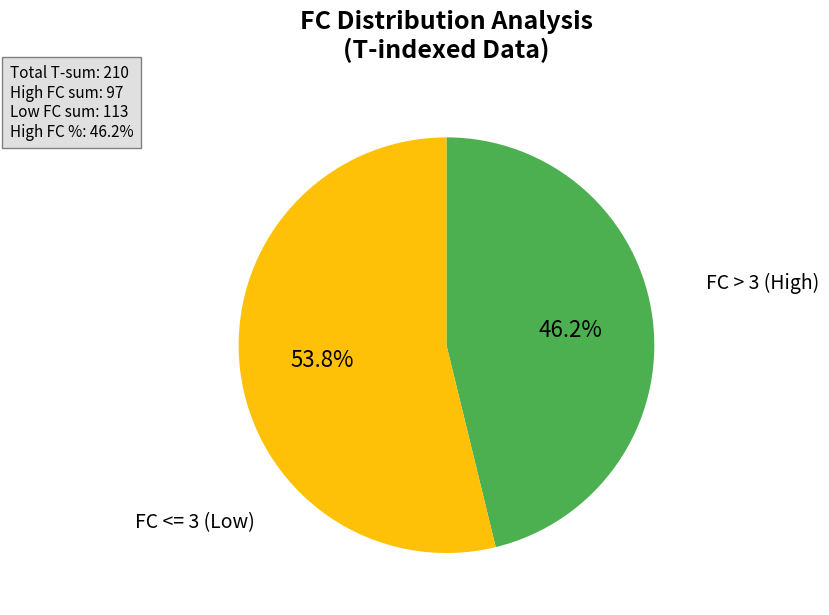

Is there a majority slice in this chart?

Yes